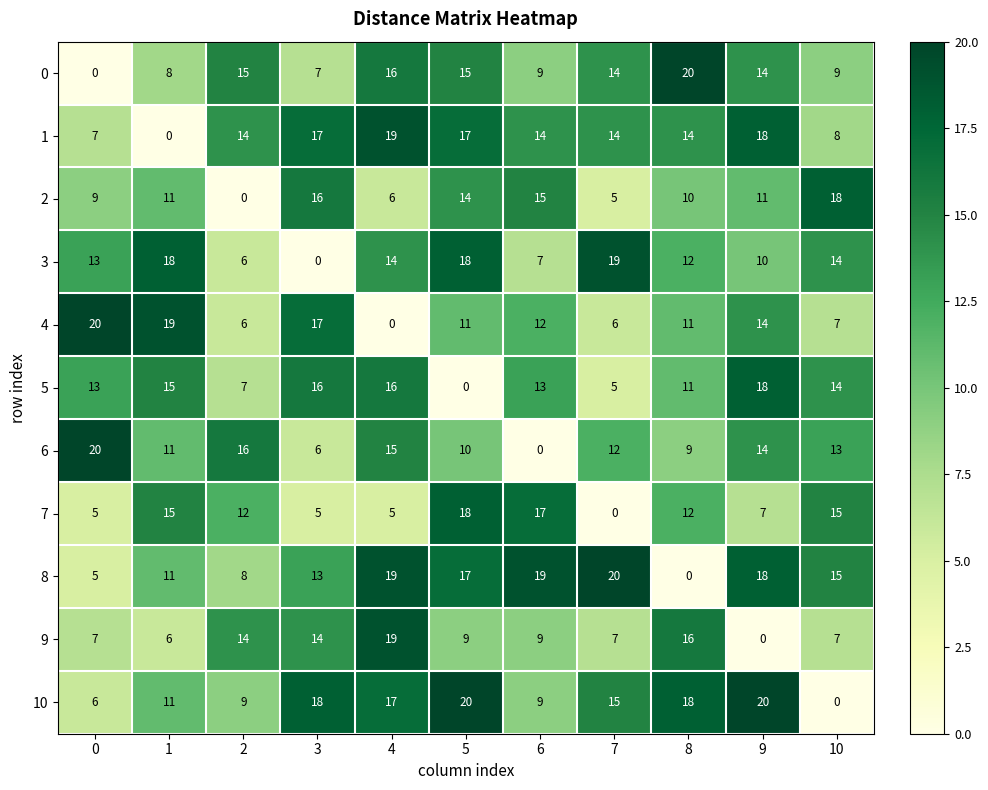

At which label is 6 closest to 10?

5